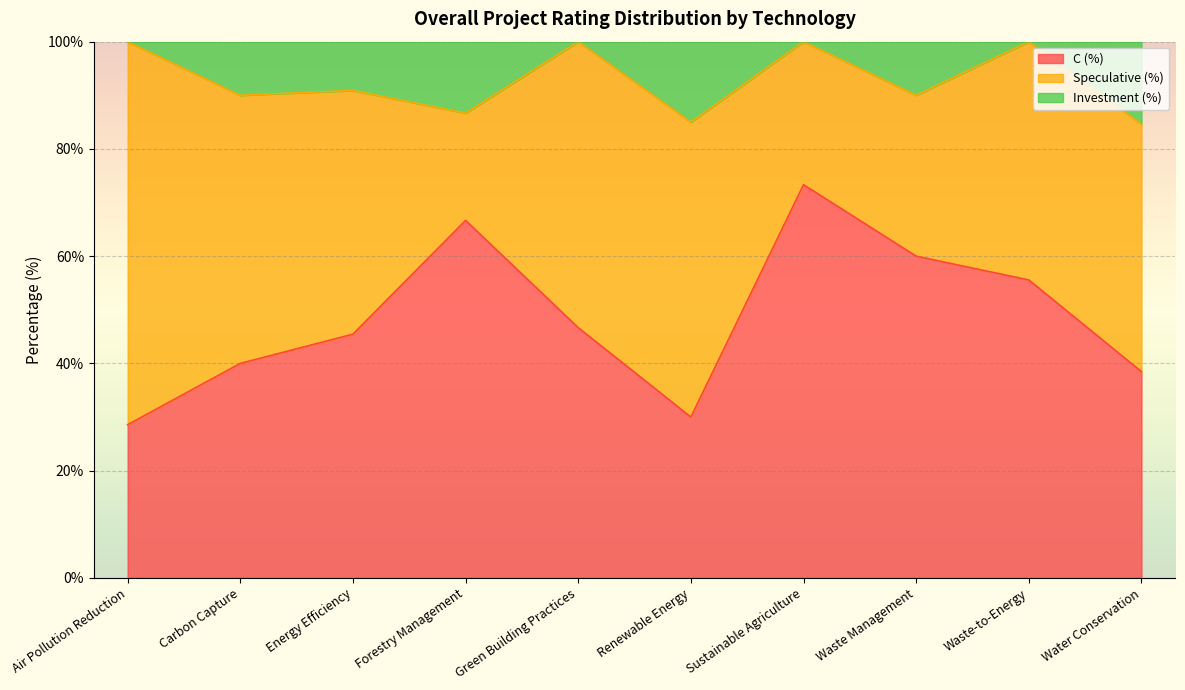

Which category has the highest value in the C (%) series?

Sustainable Agriculture